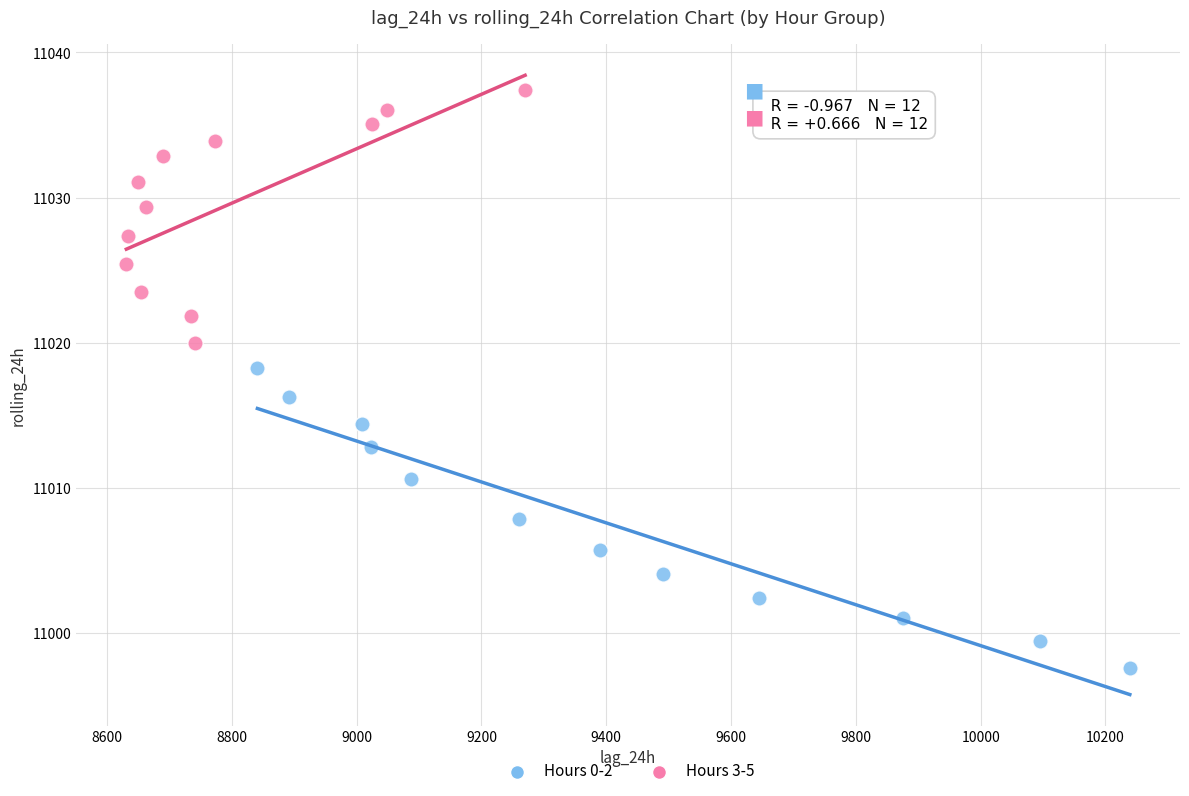

Which series contains the highest Y value?

Hours 3-5